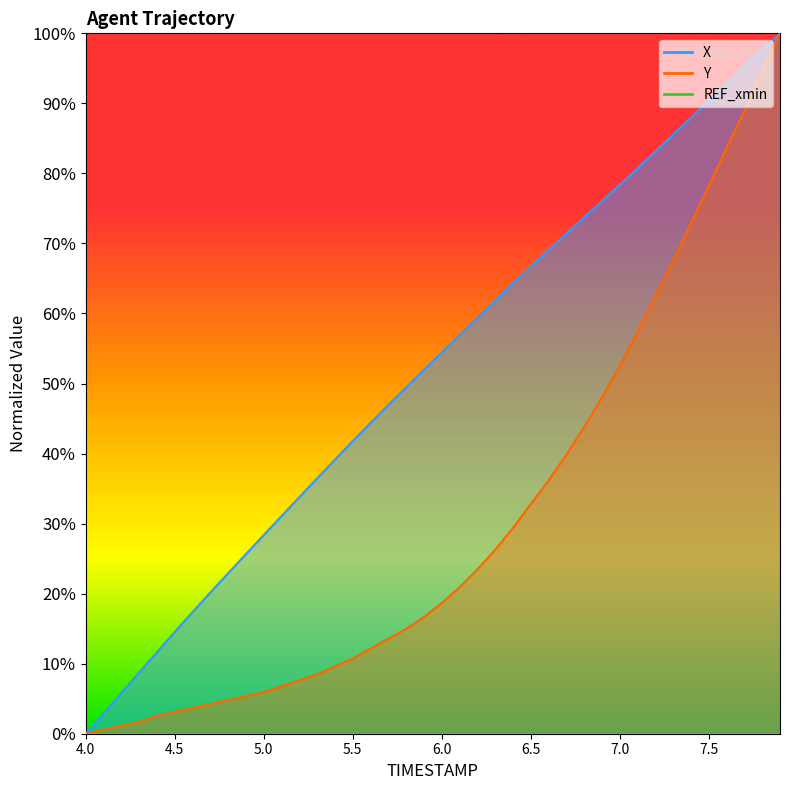

True or false: Y and X intersect in this chart.

False